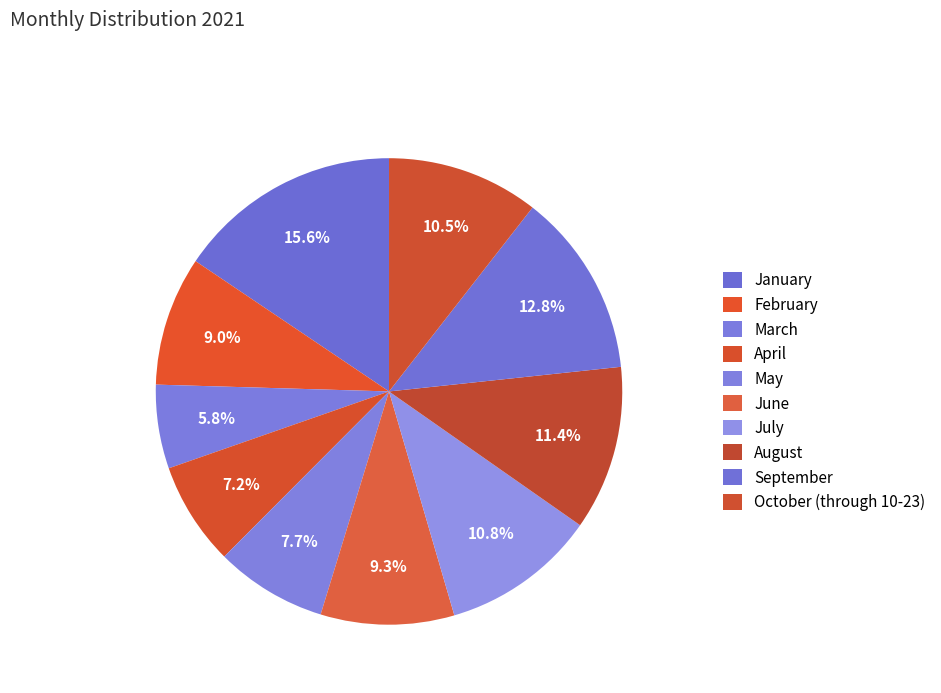

Which slice is the smallest?

March